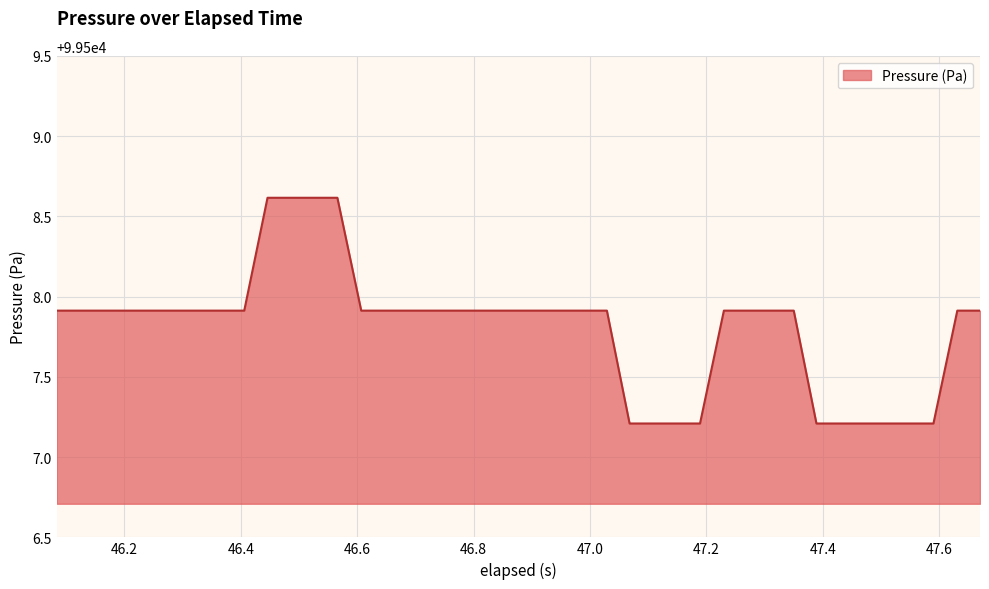

What is the minimum value shown in the chart?

99507.2